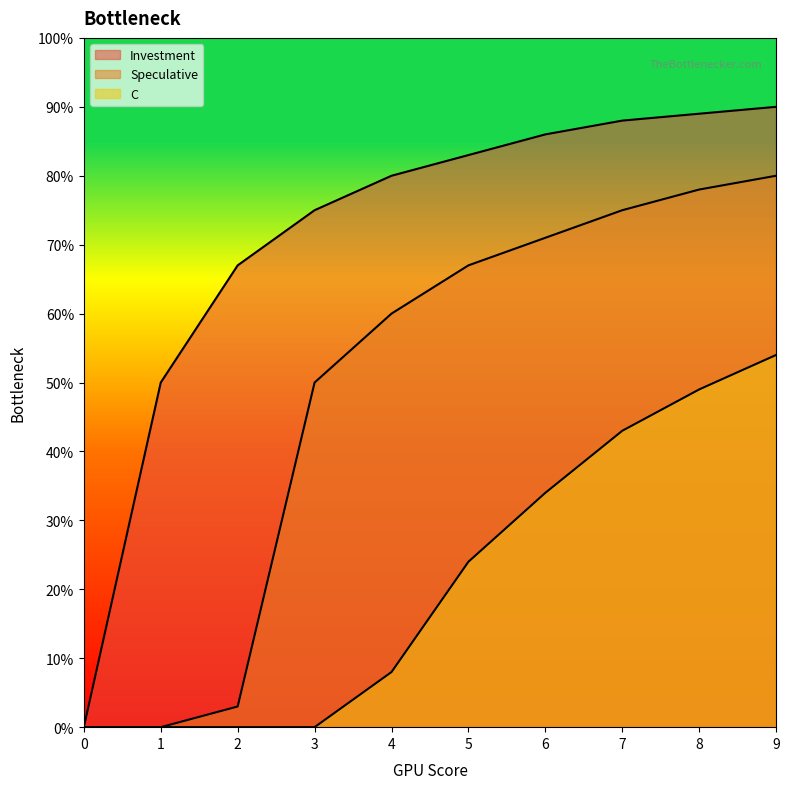

What is the value of the Speculative point at the 4th from the left?

0.5